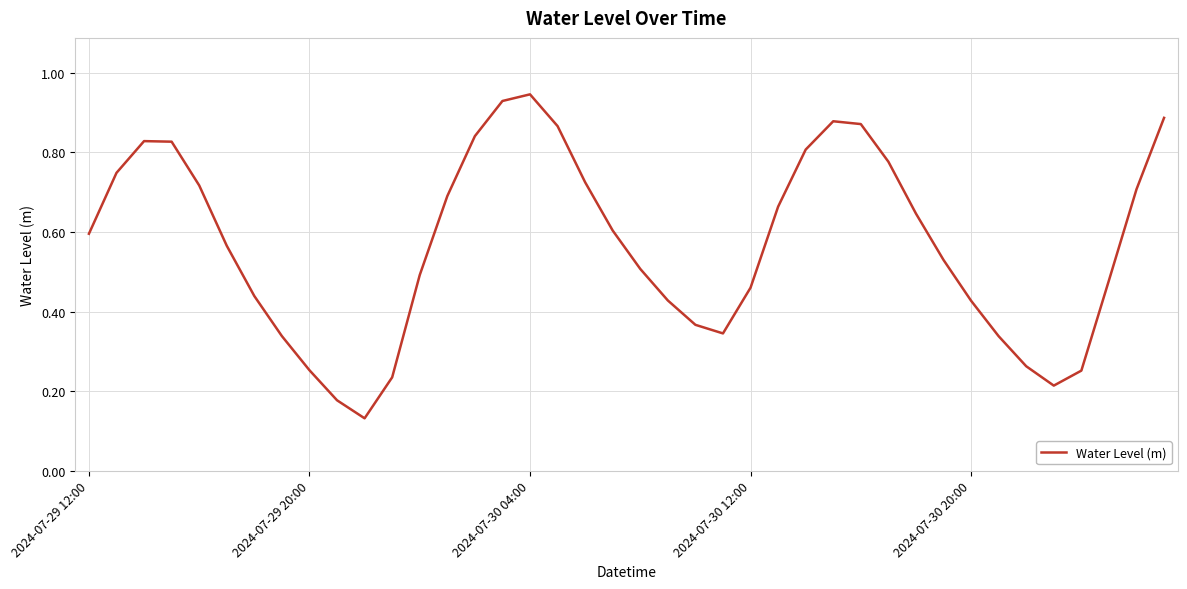

Is this an area chart (filled region under the line)?

No